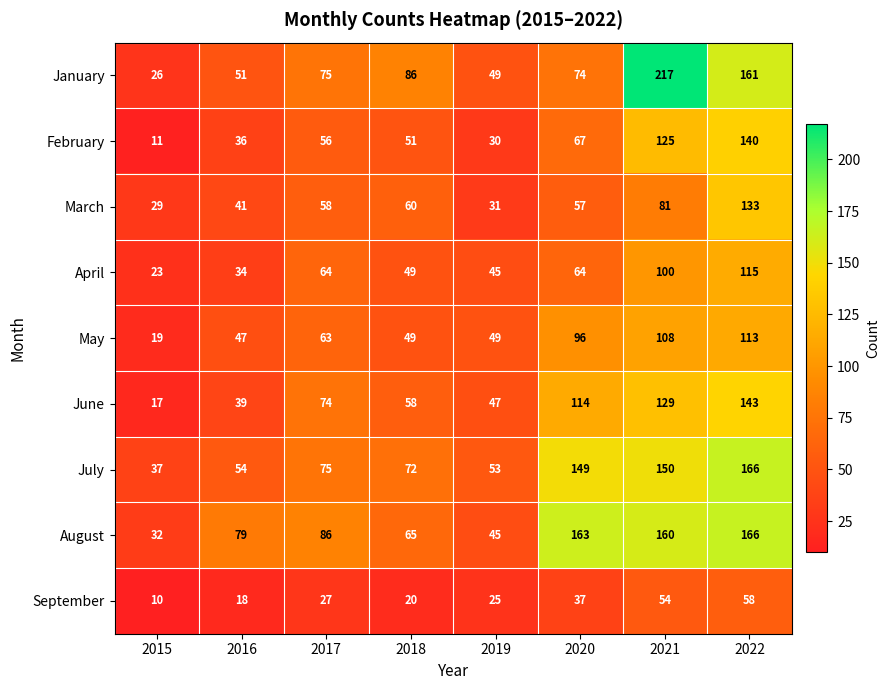

List the labels in order of July value, smallest first.

2015, 2019, 2016, 2018, 2017, 2020, 2021, 2022